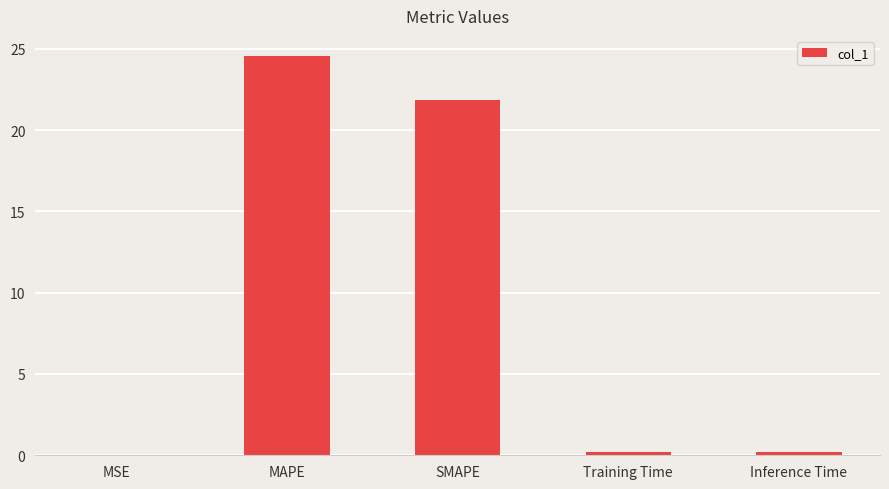

Which label corresponds to the largest value in the chart?

MAPE